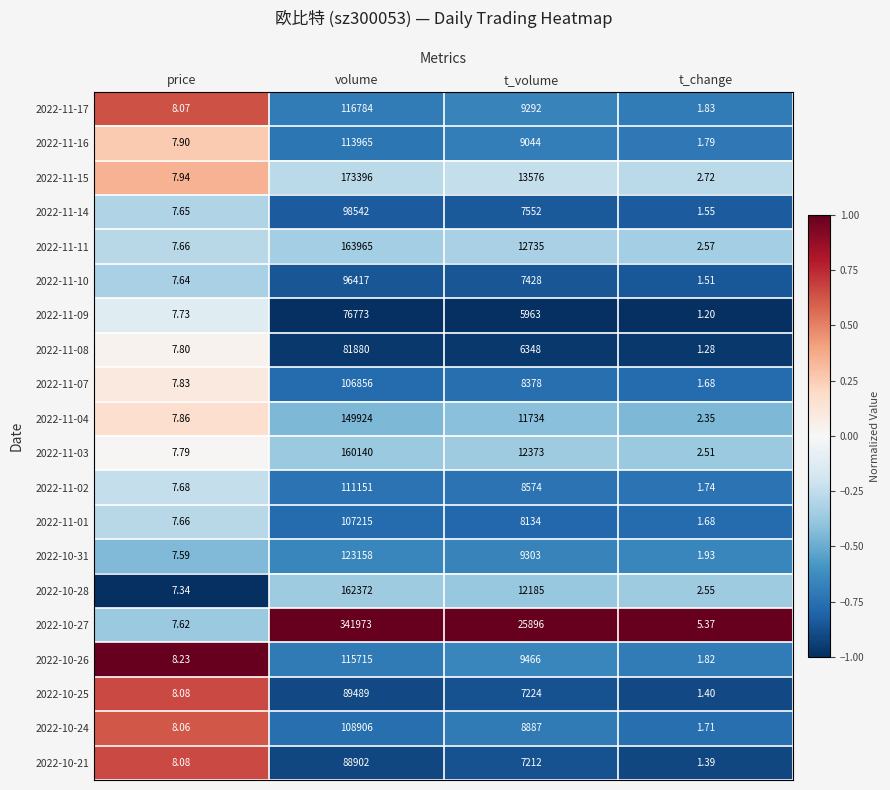

At which label does 2022-10-25 reach its minimum?

t_change